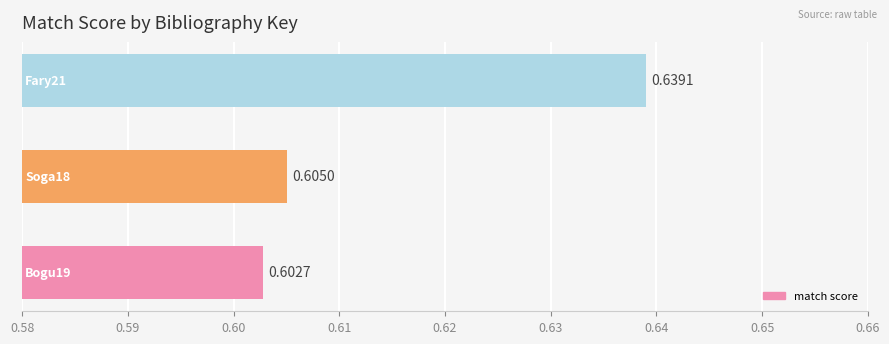

What is the sum of all values?

1.8